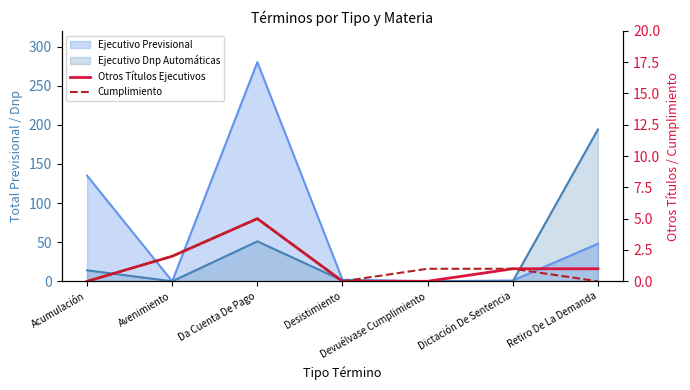

The Otros Títulos Ejecutivos series shows 1 at Retiro De La Demanda. True or false?

True